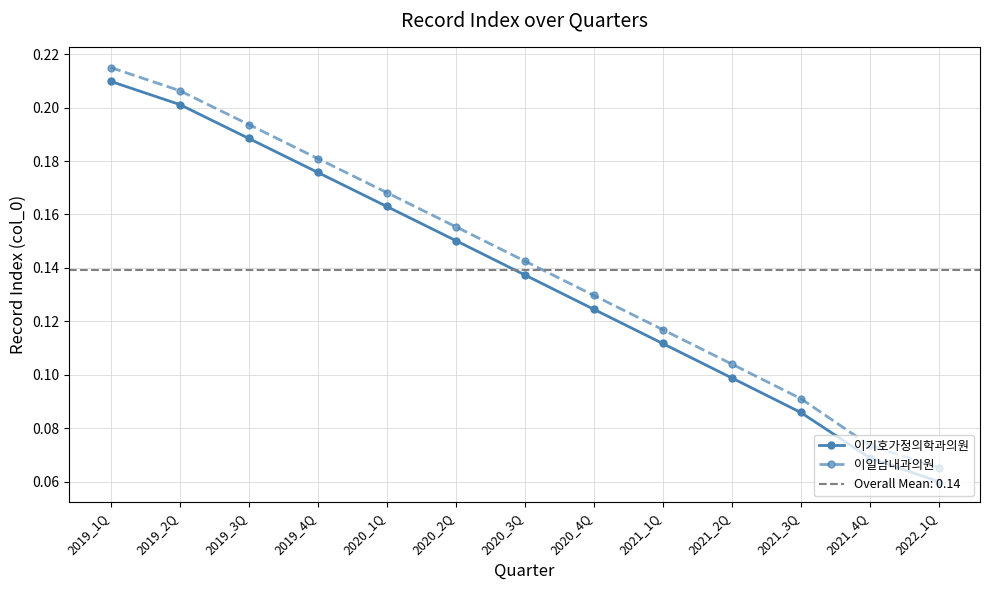

True or false: 이기호가정의학과의원 and 이일남내과의원 cross at least once.

False